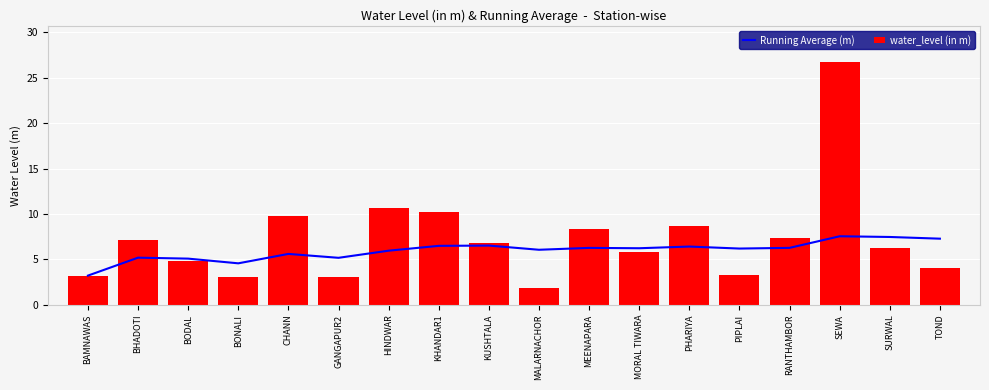

What is the sum of all Running Average (m) values?

107.4